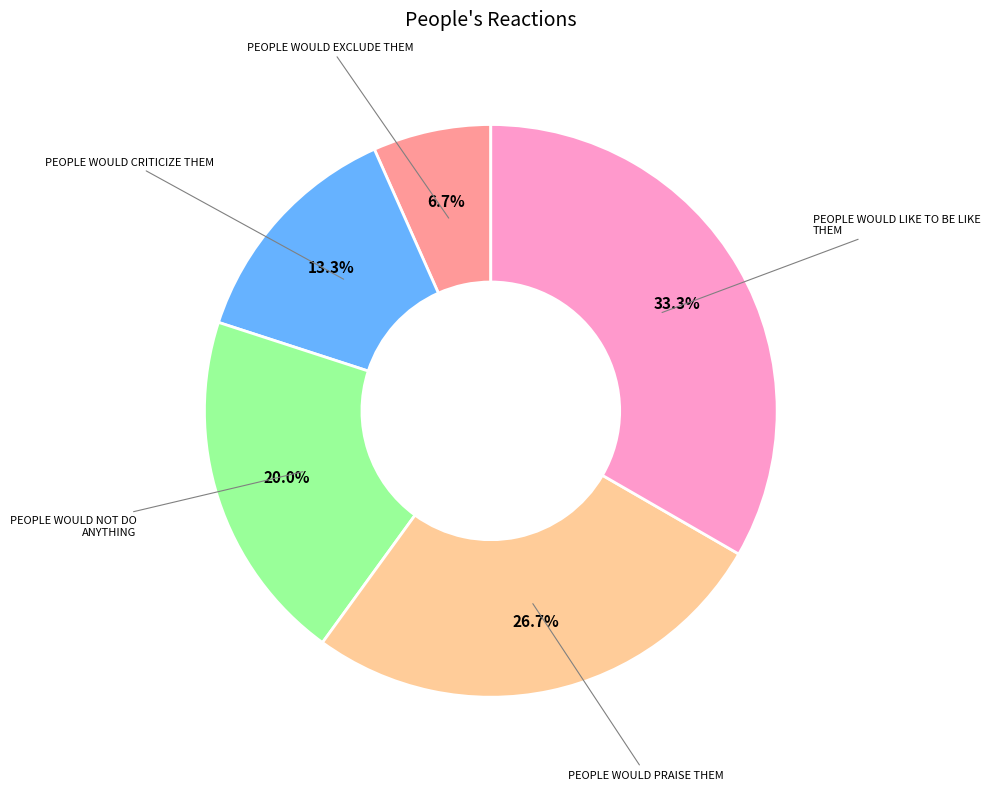

Is there a majority slice in this chart?

No